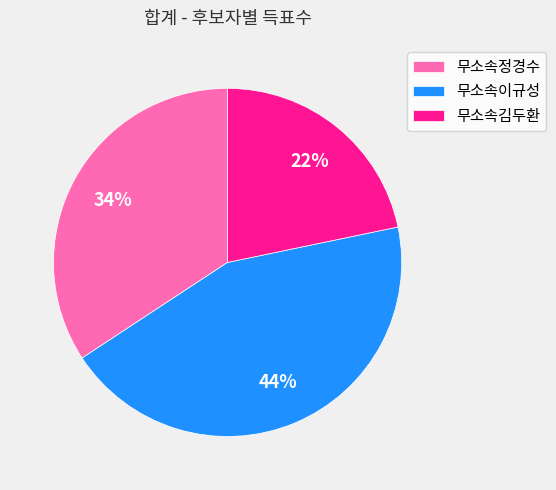

The 무소속이규성 slice represents 44% of the pie. True or false?

True